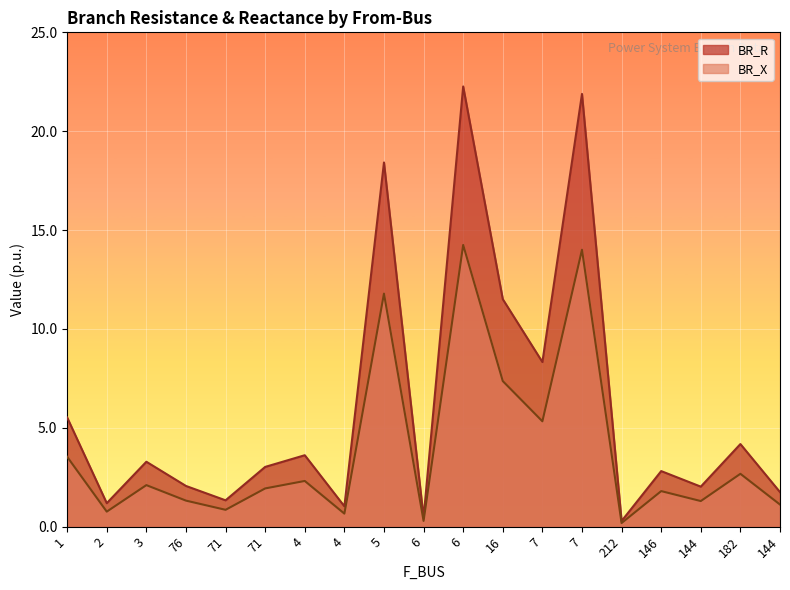

Which series changed the most between 3 and 182?

BR_R